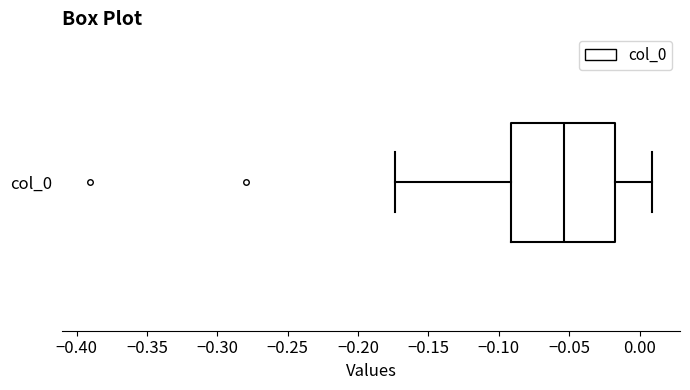

Transcribe this box plot: give where the median line is, the range the box spans, and where the two whiskers end, as read against the x-axis. The values are not printed on the chart, so give them approximately, as read against the axis.

median -0.055, box -0.090 to -0.015, whiskers -0.175 to 0.010